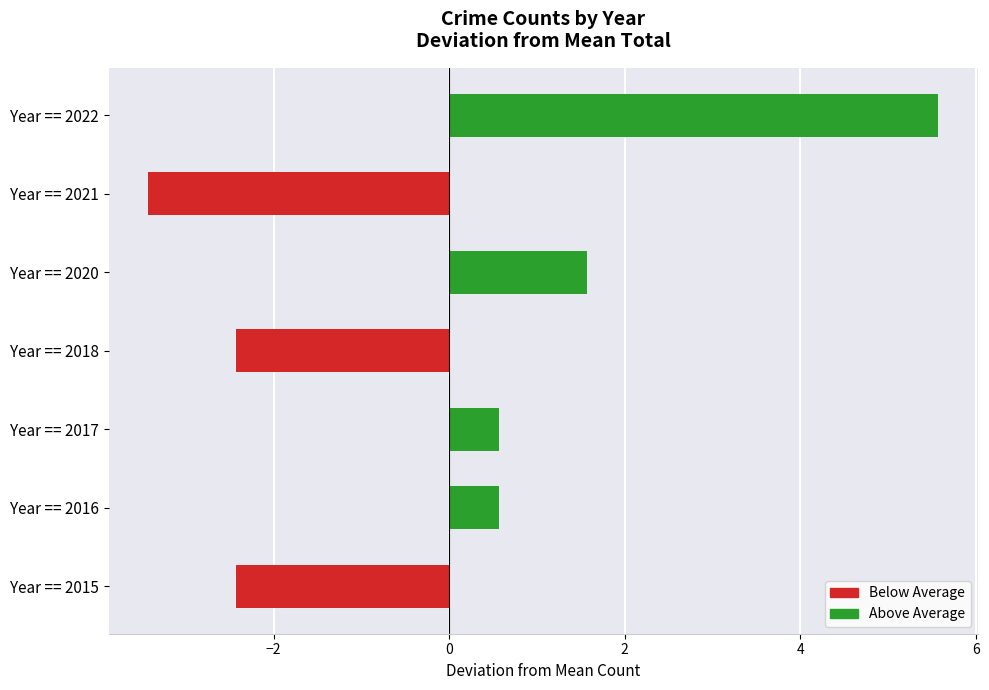

True or false: the data shows 1.6 at Year == 2020.

True